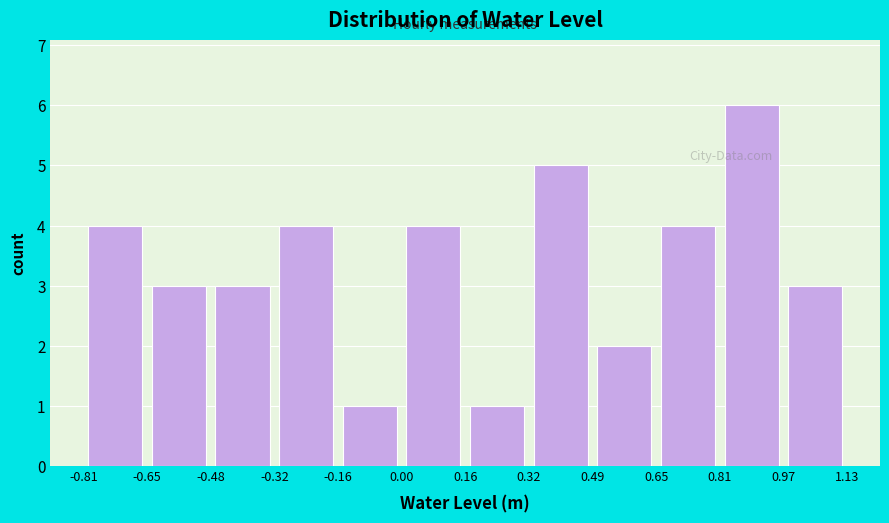

Which range on the x-axis has the tallest bar?

0.81 to 0.97